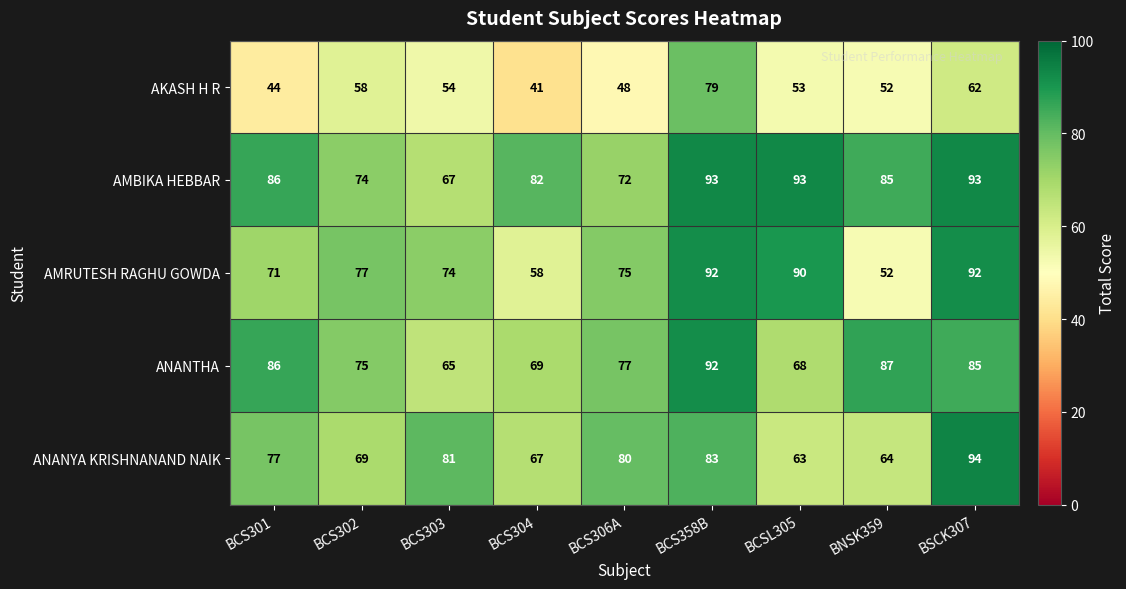

What is the difference between the maximum and second lowest values in the ANANYA KRISHNANAND NAIK series?

30